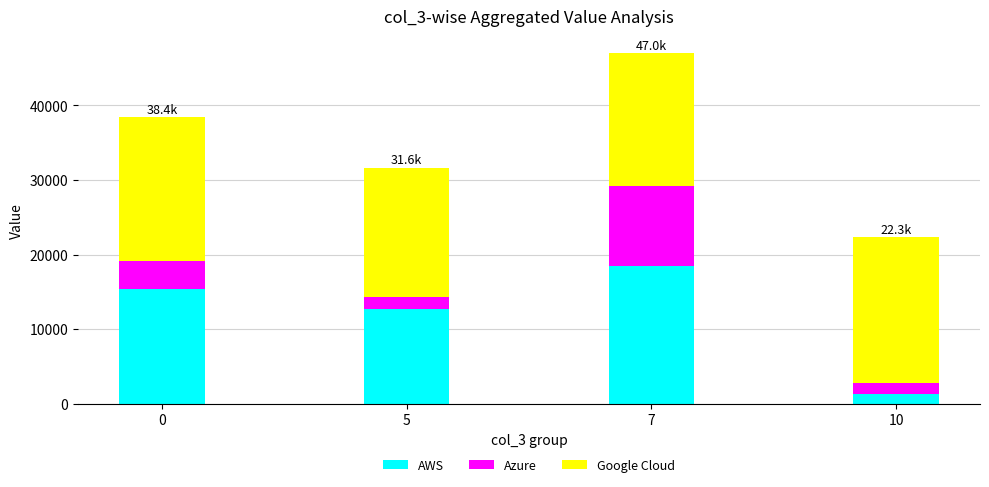

What is the lowest value of the AWS series?

1358.0